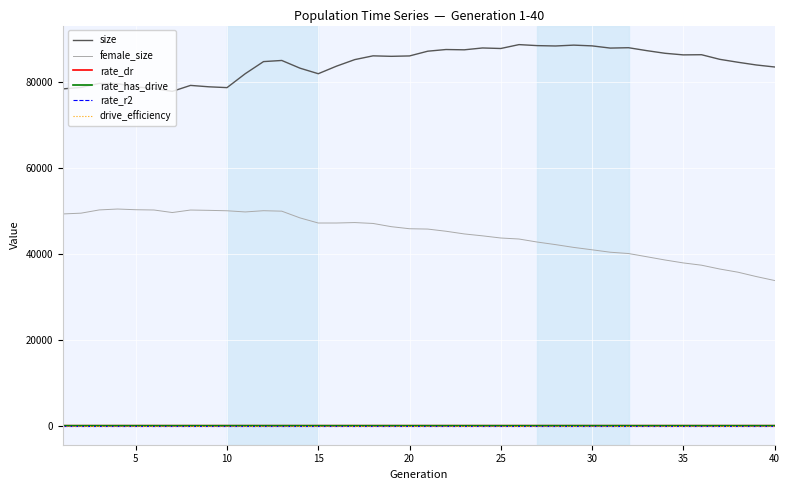

True or false: drive_efficiency and female_size intersect in this chart.

False